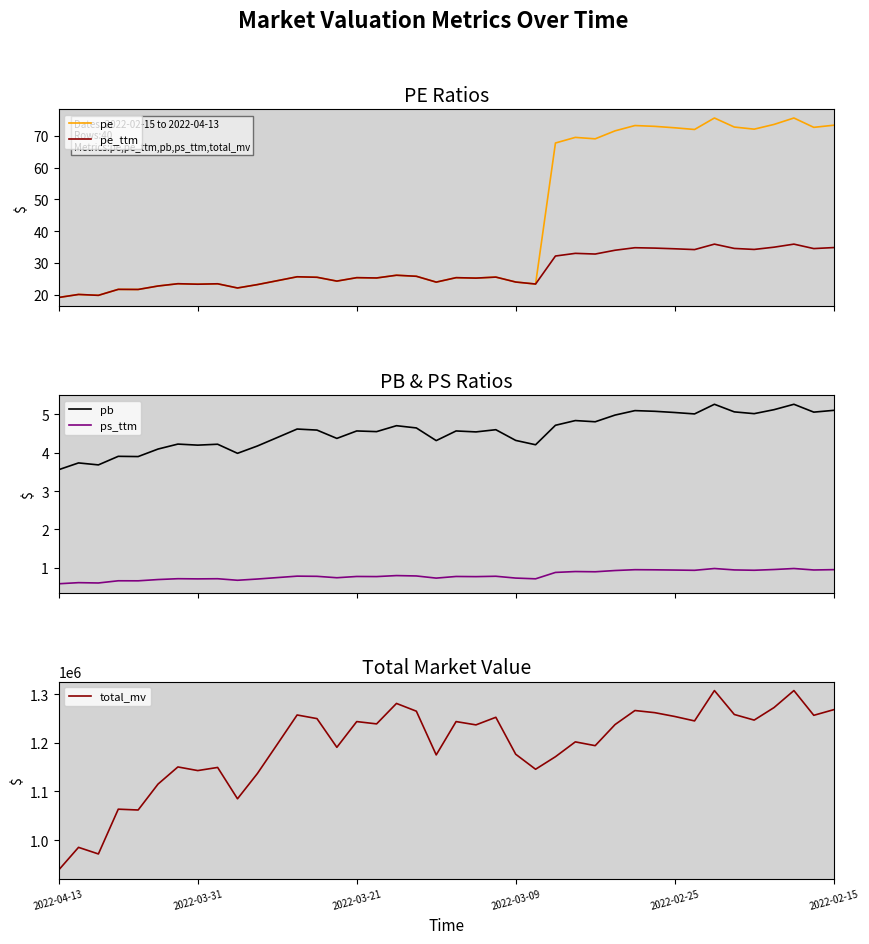

What is the maximum value for pe_ttm?

35.9